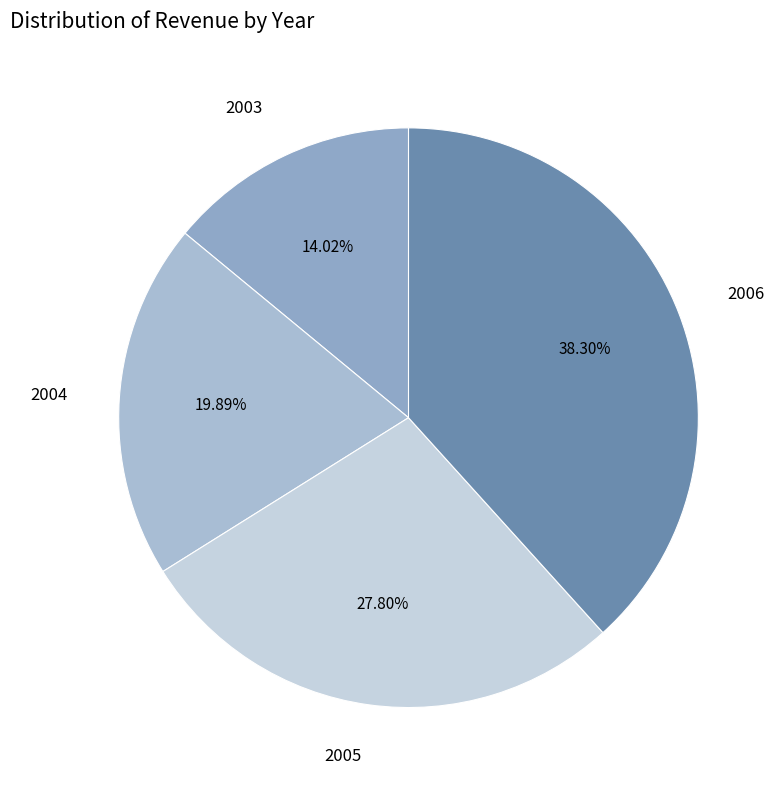

How many segments does this pie chart have?

4